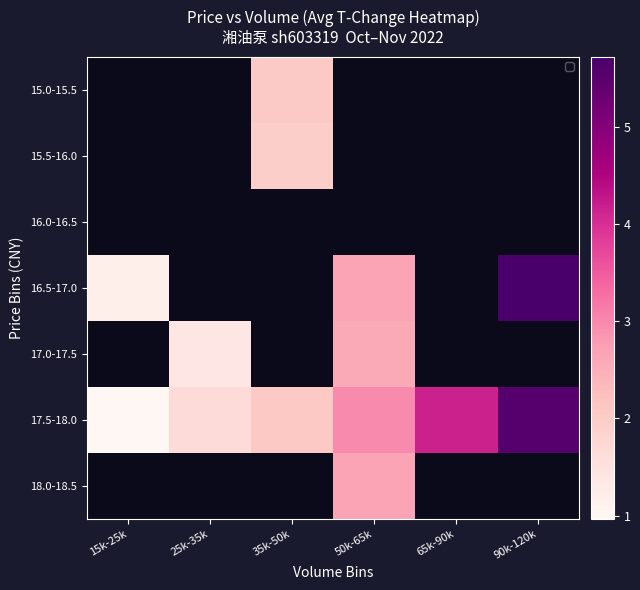

Which series has the largest total across all categories?

17.5-18.0